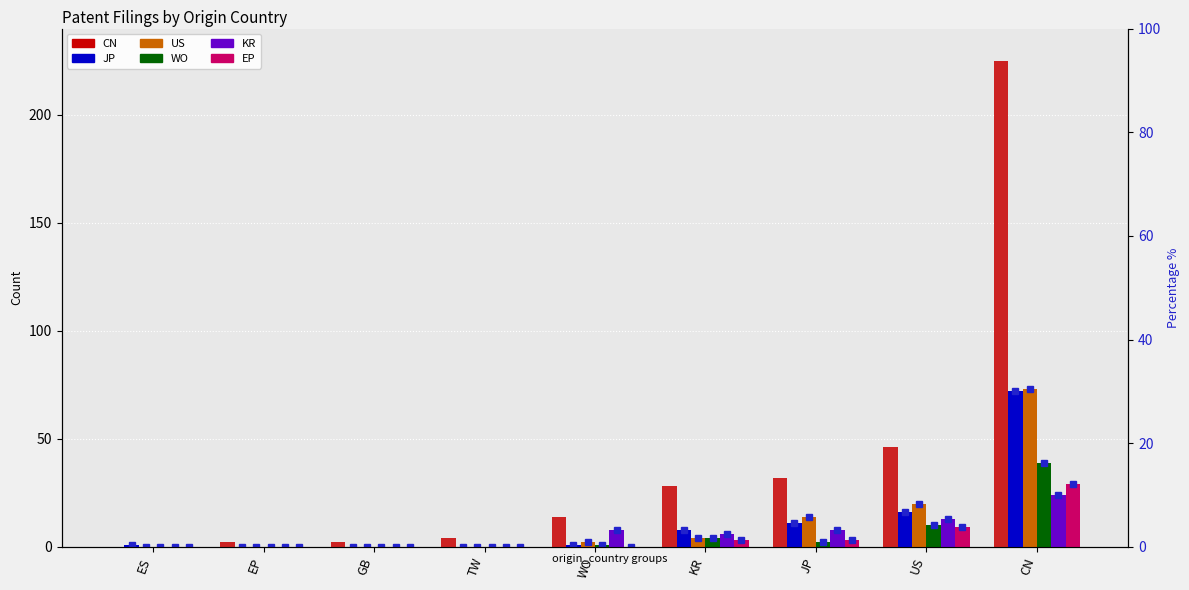

What are all the series names shown in the legend?

CN, JP, US, WO, KR, EP